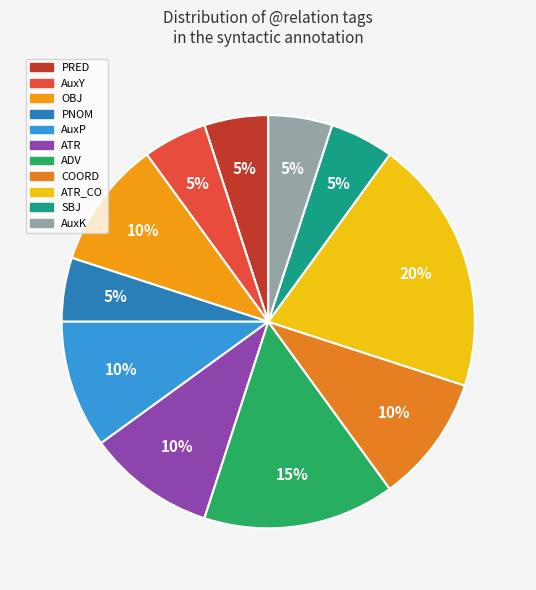

Which category has the biggest portion of the pie?

ATR_CO